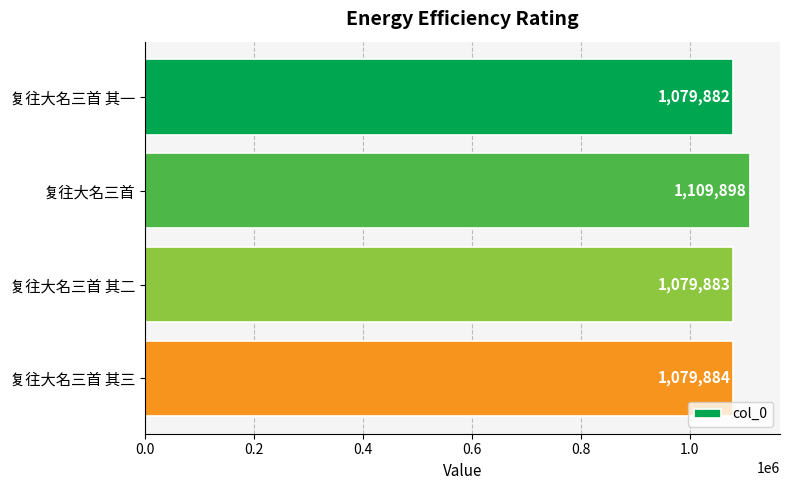

Rank the categories by value from highest to lowest.

复往大名三首, 复往大名三首 其三, 复往大名三首 其二, 复往大名三首 其一